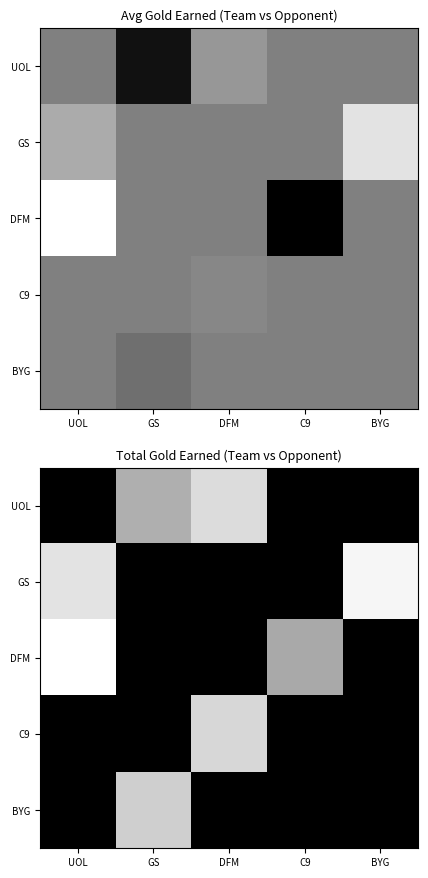

Which series changed the most between UOL and DFM?

DFM